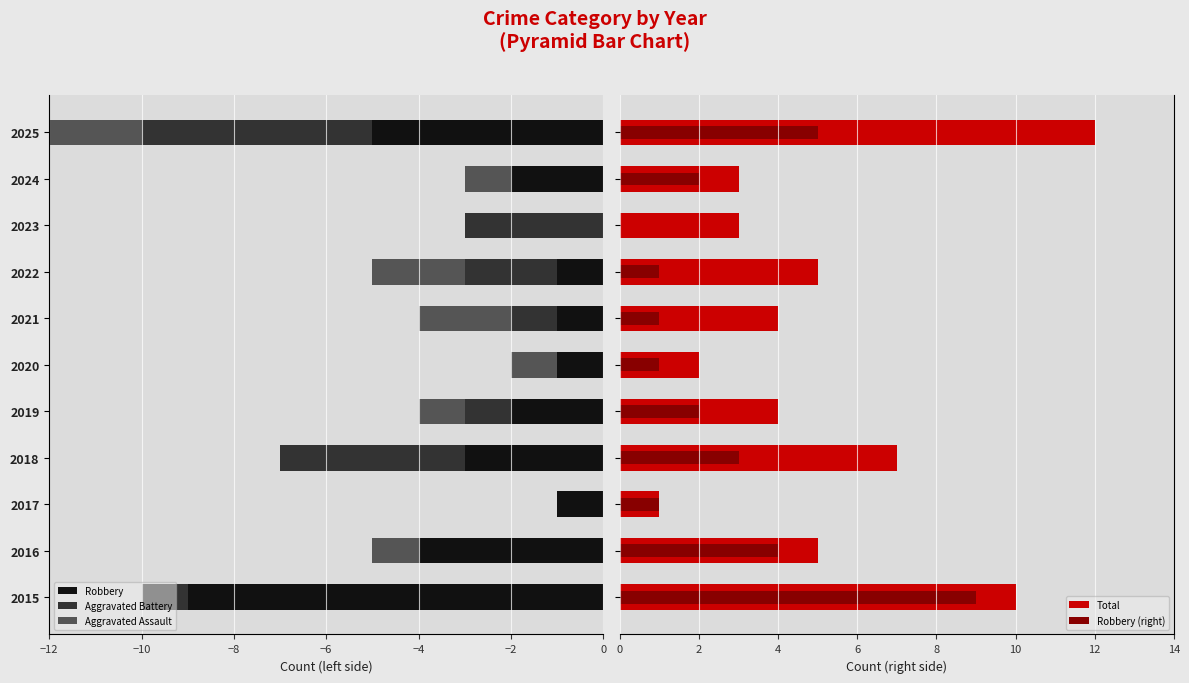

Does the chart contain stacked bars?

No